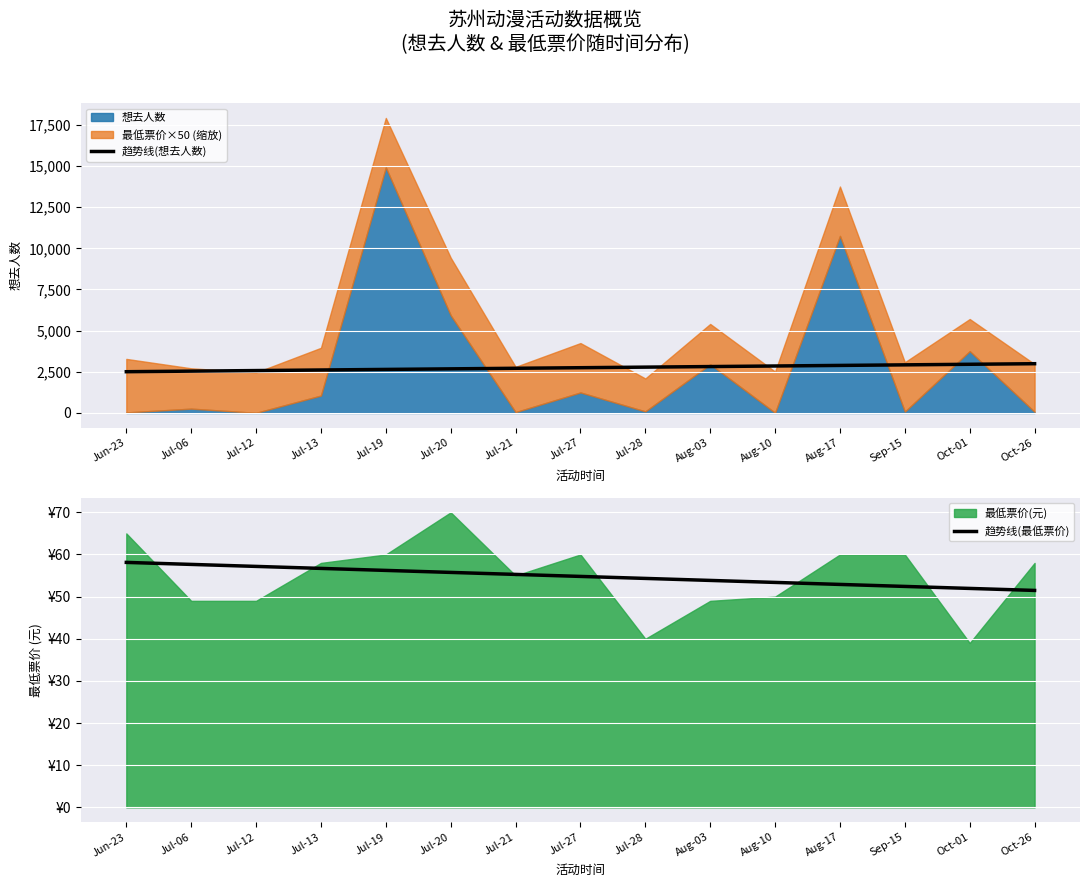

Where is 趋势线(最低票价) nearest to the value 54?

Aug-03